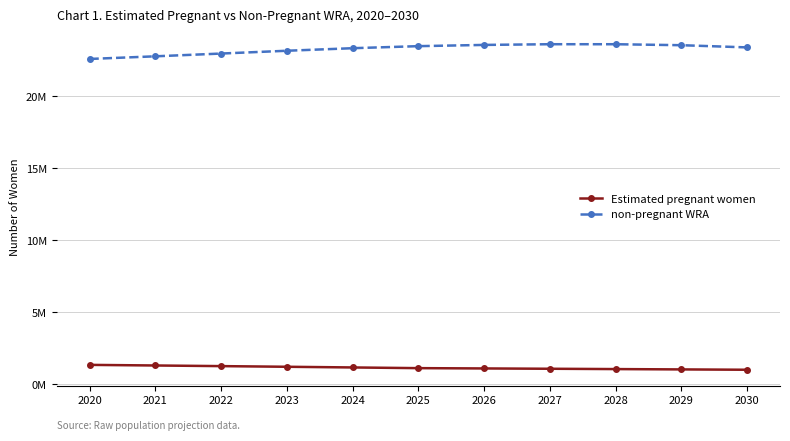

How many interior local peaks does the non-pregnant WRA series have?

1